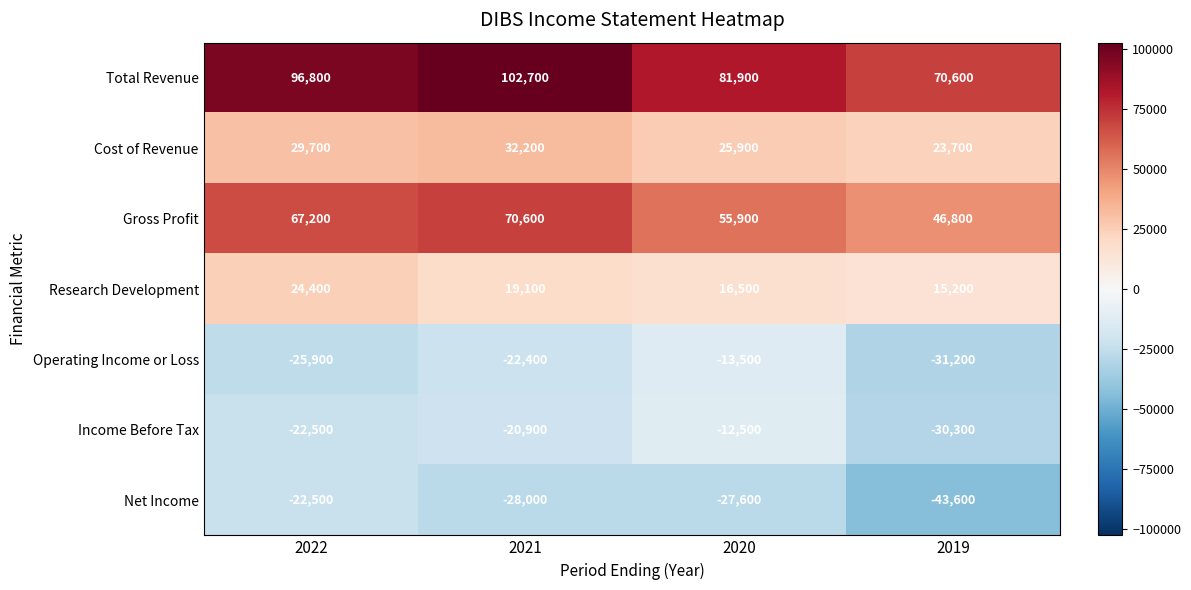

What is the difference between the Total Revenue values at 2021 and 2020?

20800